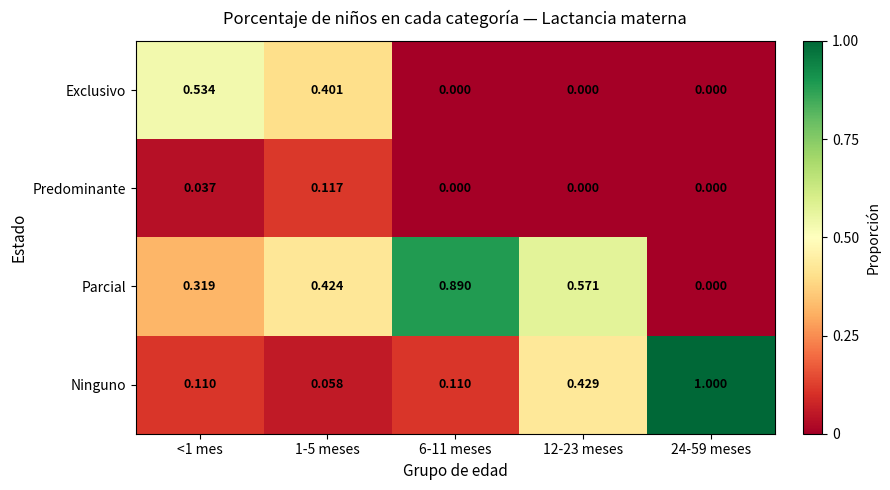

Which series has the largest total across all categories?

Parcial